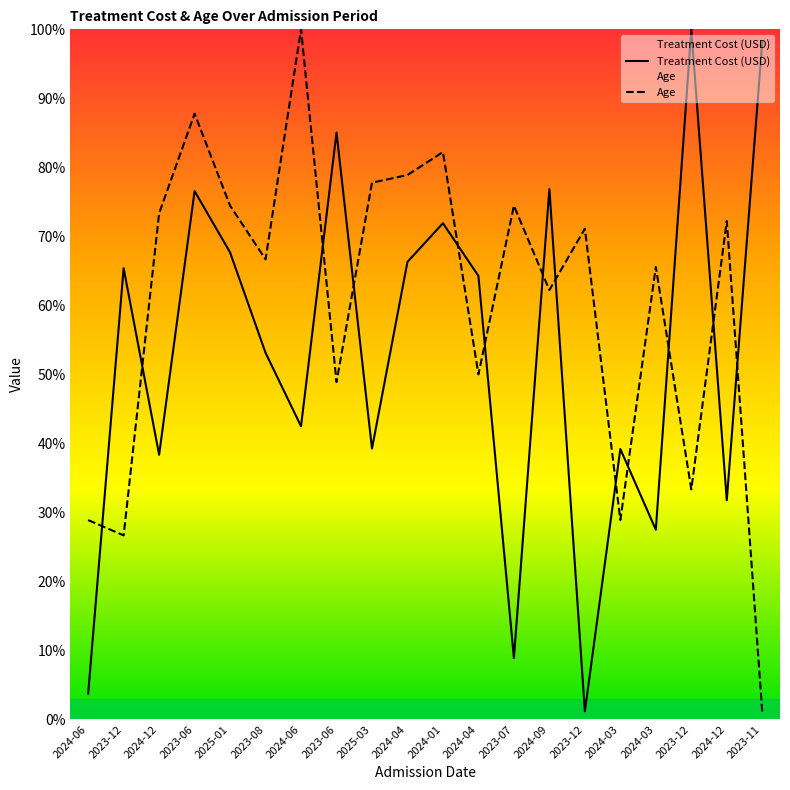

Which series has the widest spread of values?

Age